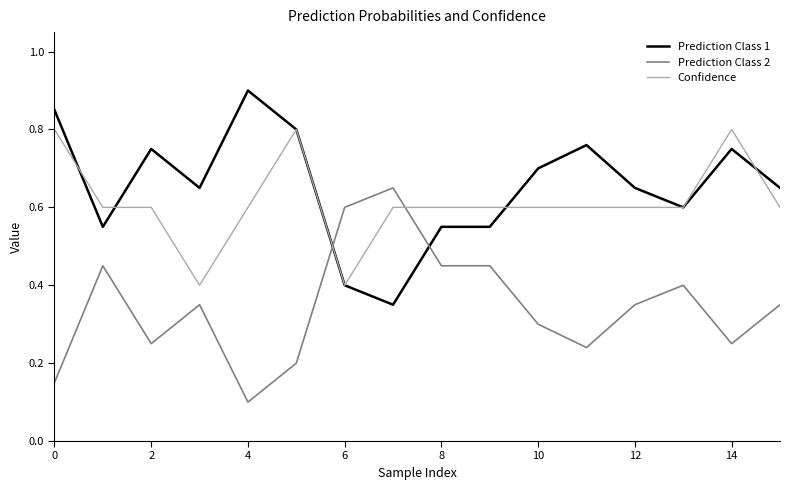

After their last crossing, which series has the higher values: Prediction Class 2 or Confidence?

Confidence